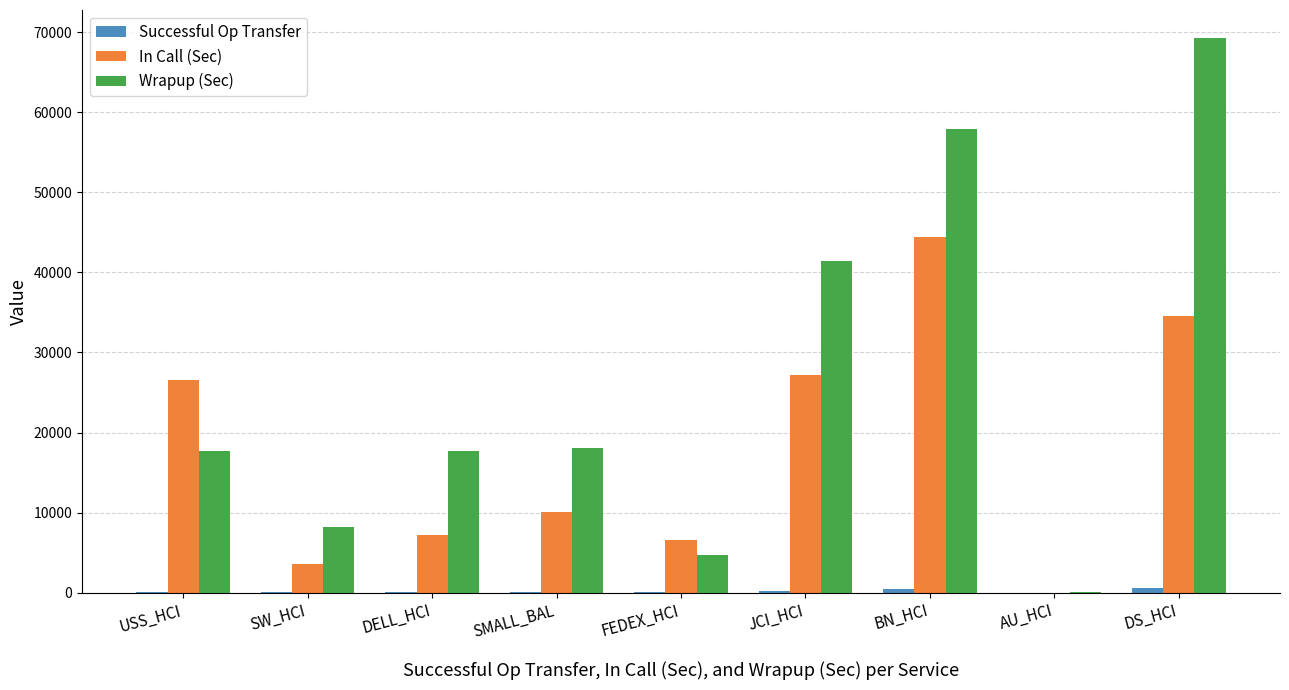

Which category has the highest value across all series?

DS_HCI